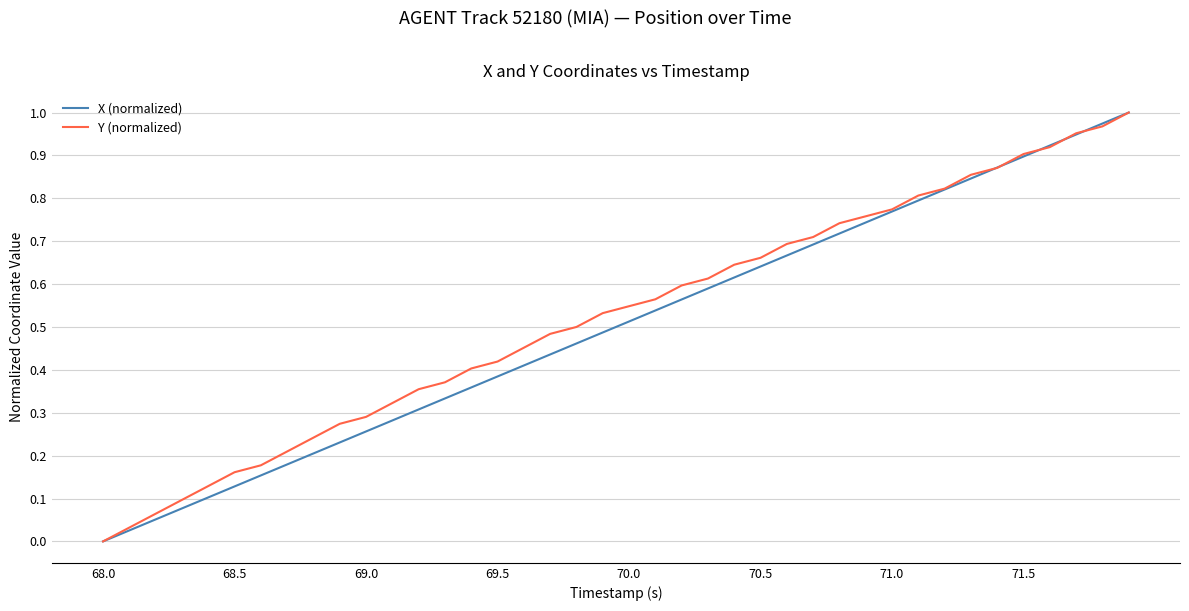

At which label does X (normalized) reach its minimum?

68.0